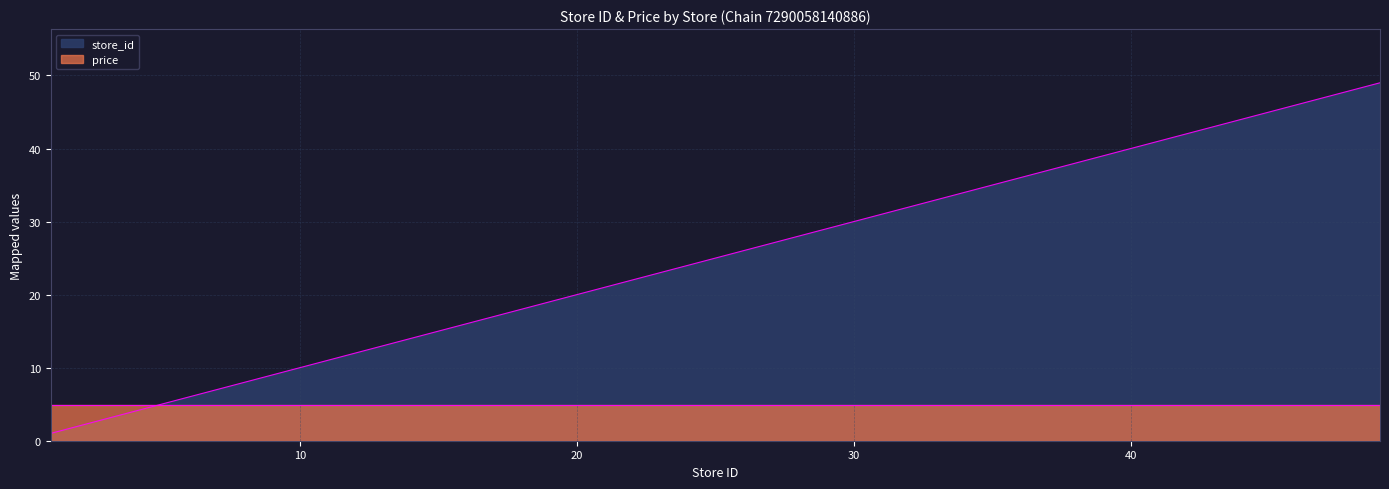

Approximately how many times larger is the value at 7 compared to 31?

0.2